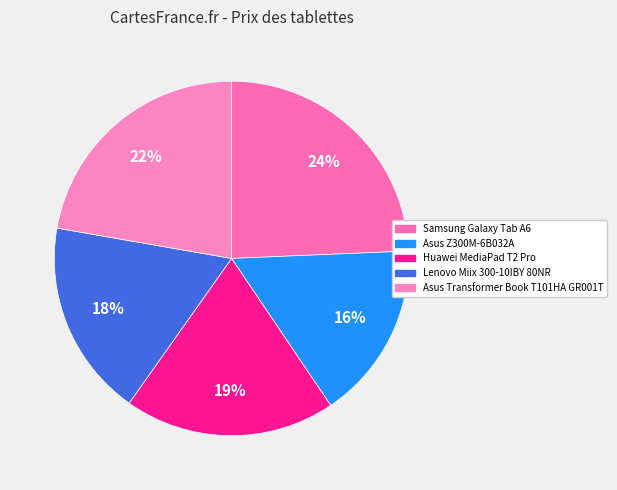

What is the ratio of the value at Asus Z300M-6B032A to the value at Huawei MediaPad T2 Pro?

0.8